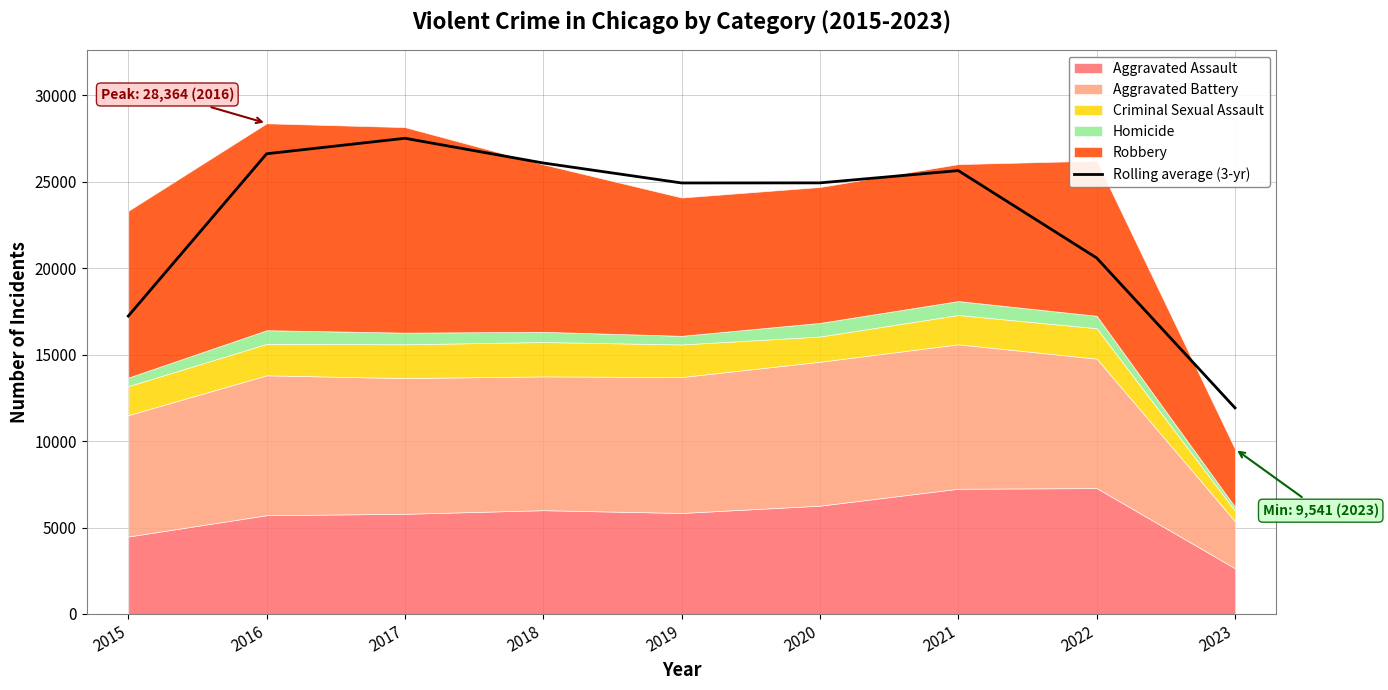

Which has a higher value, 2015 or 2016?

2016